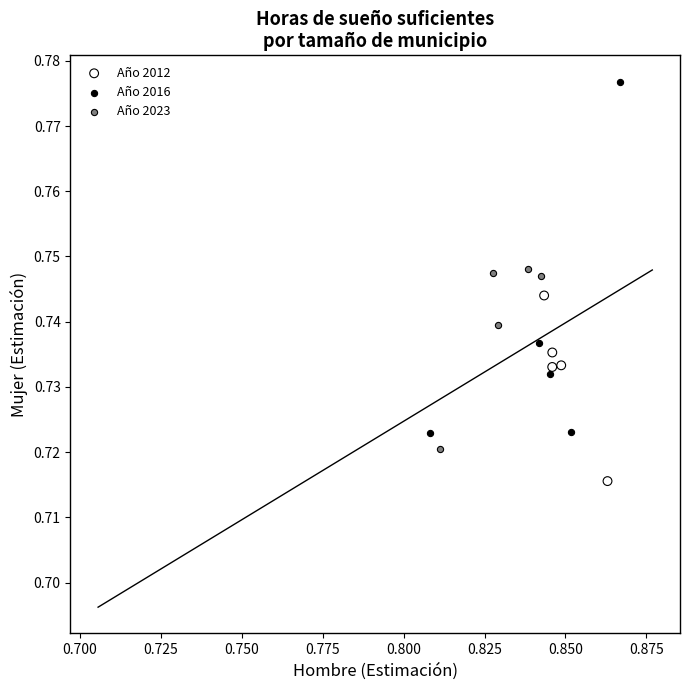

Which series reaches the minimum Y coordinate?

Año 2012